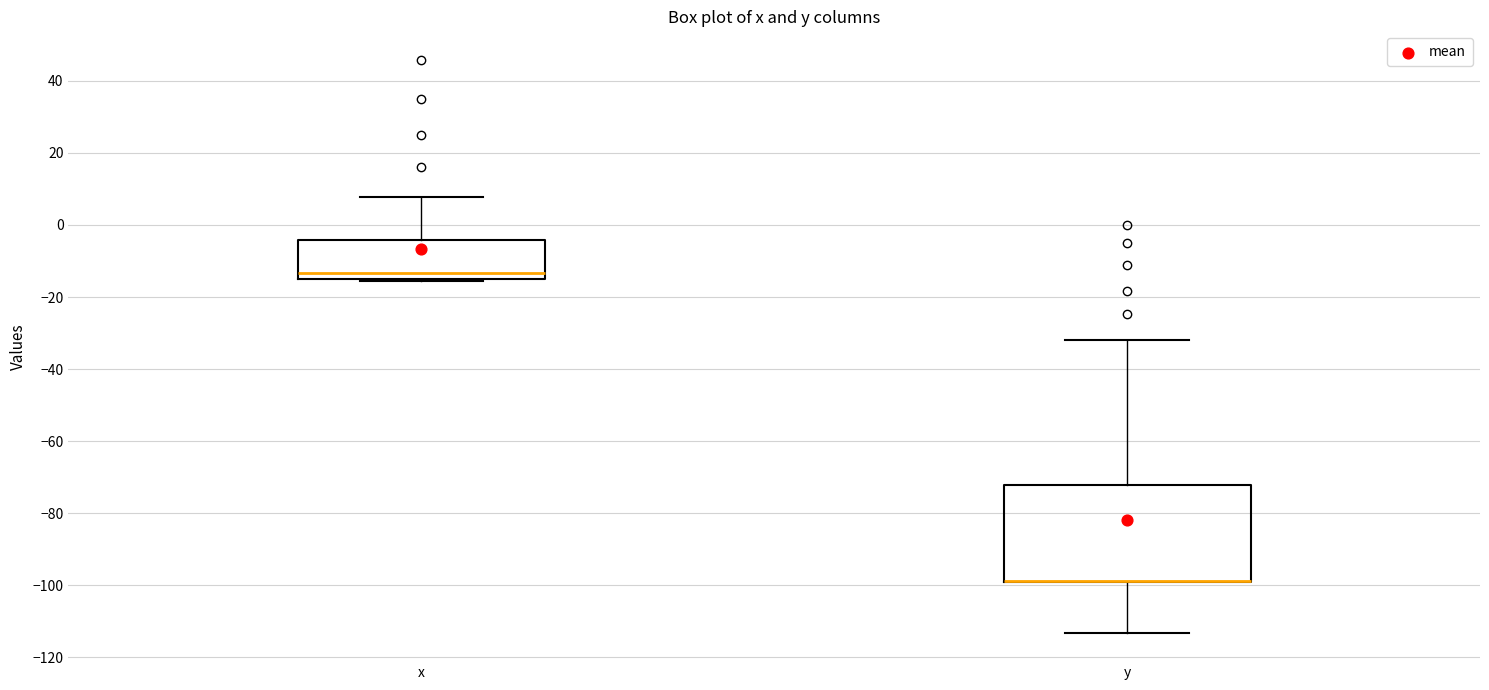

Where does the lower whisker of the box for y end on the y-axis? The values are not printed on the chart, so give them approximately, as read against the axis.

-114